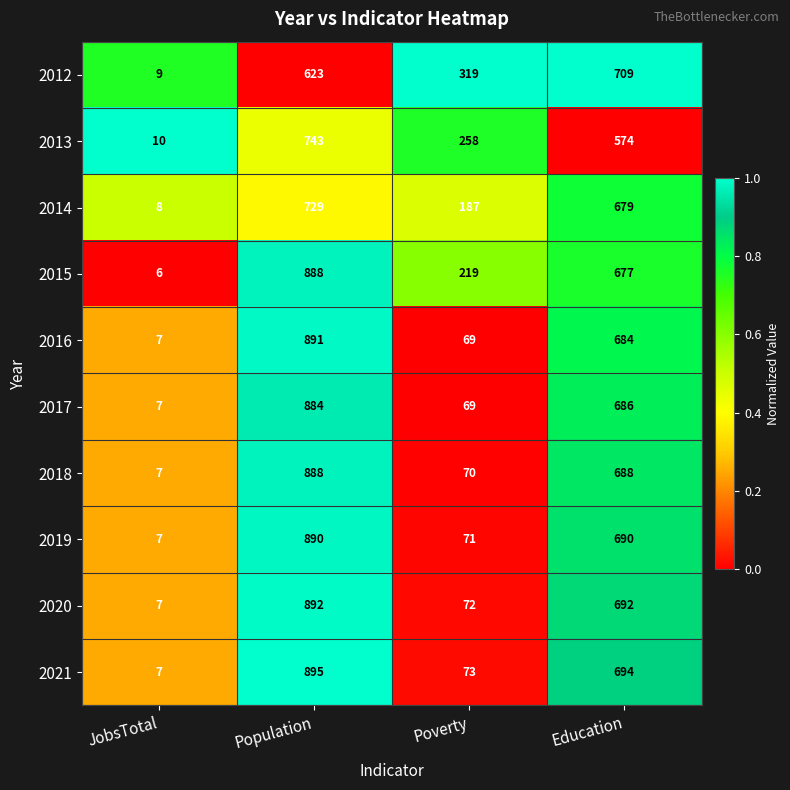

What is the sum of all 2012 values?

1660